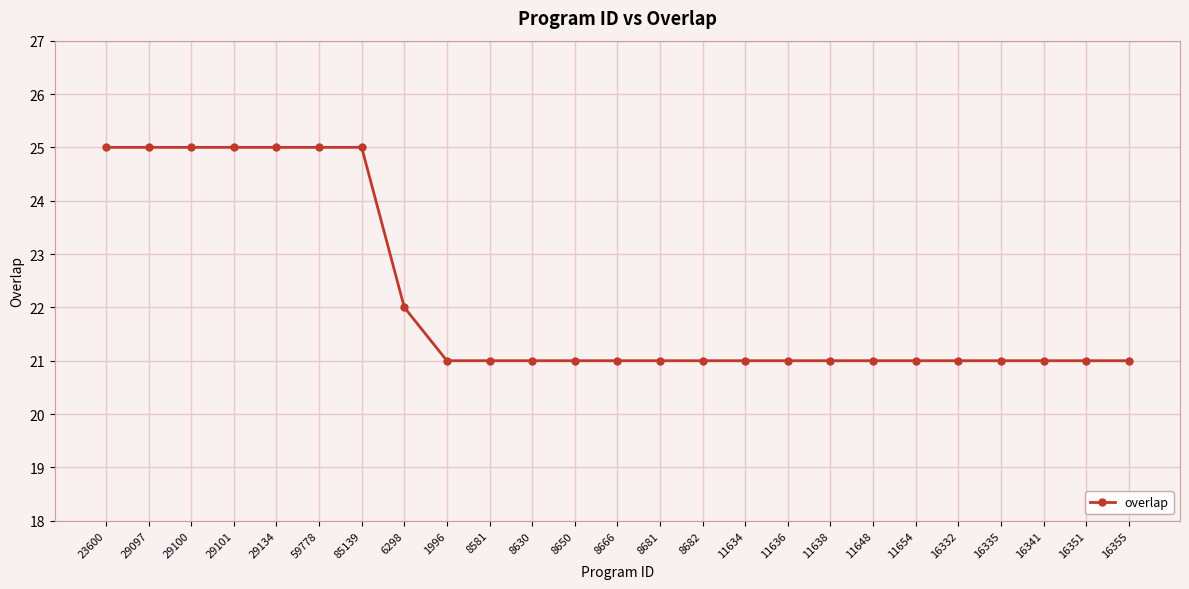

Approximately how many times larger is the value at 16355 compared to 29100?

0.8